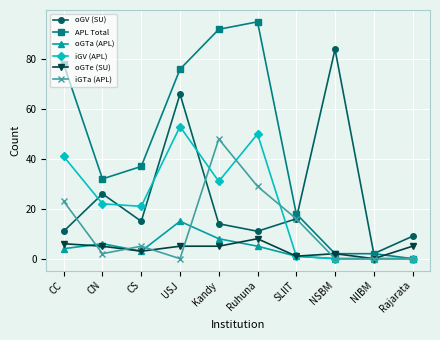

Reading left to right, list all the values displayed in this chart.

oGV (SU): CC=11	CN=26	CS=15	USJ=66	Kandy=14	Ruhuna=11	SLIIT=16	NSBM=84	NIBM=2	Rajarata=9
APL Total: CC=78	CN=32	CS=37	USJ=76	Kandy=92	Ruhuna=95	SLIIT=18	NSBM=2	NIBM=2	Rajarata=0
oGTa (APL): CC=4	CN=6	CS=3	USJ=15	Kandy=8	Ruhuna=5	SLIIT=1	NSBM=0	NIBM=0	Rajarata=0
iGV (APL): CC=41	CN=22	CS=21	USJ=53	Kandy=31	Ruhuna=50	SLIIT=1	NSBM=0	NIBM=0	Rajarata=0
oGTe (SU): CC=6	CN=5	CS=3	USJ=5	Kandy=5	Ruhuna=8	SLIIT=1	NSBM=2	NIBM=0	Rajarata=5
iGTa (APL): CC=23	CN=2	CS=5	USJ=0	Kandy=48	Ruhuna=29	SLIIT=16	NSBM=0	NIBM=0	Rajarata=0